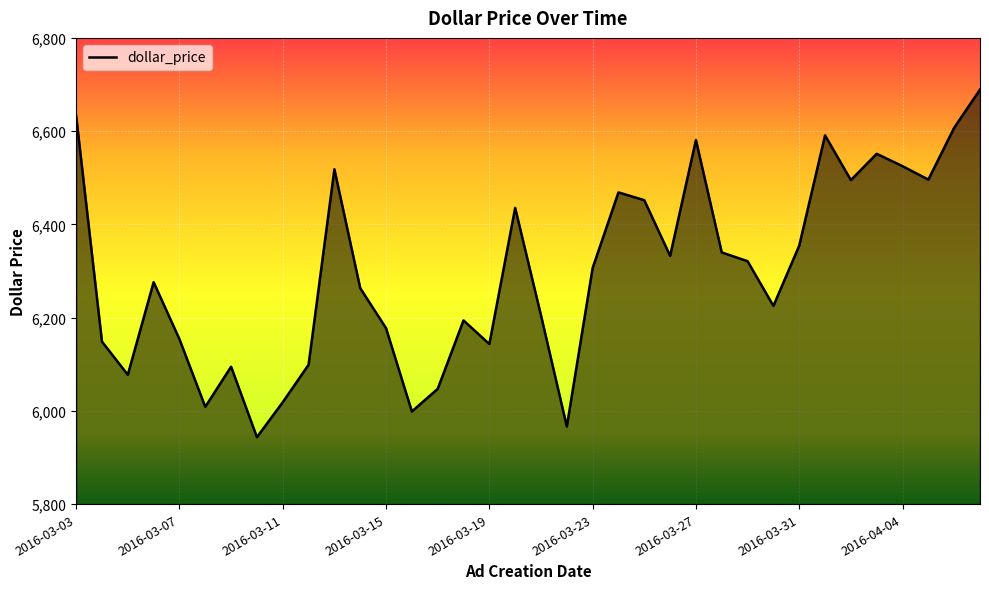

What is the difference between the maximum and minimum values?

745.6